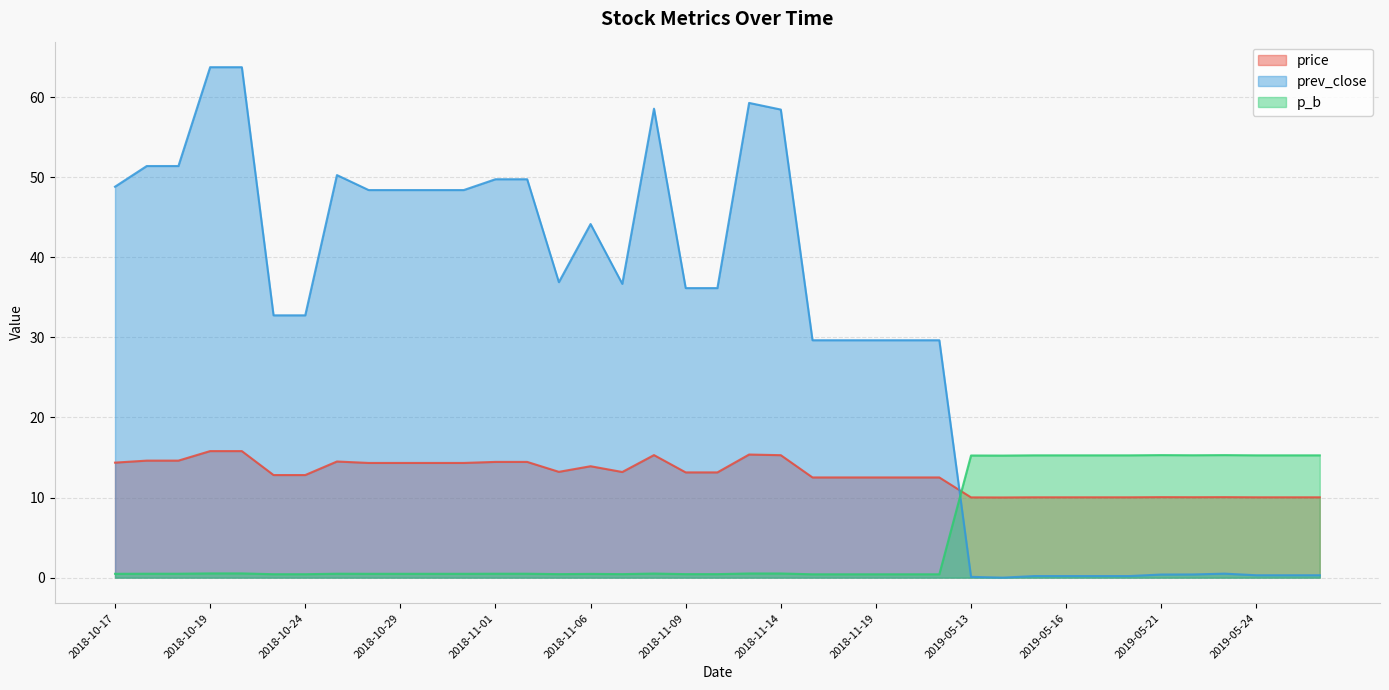

Which series ends up on top after the final intersection of prev_close and price?

price